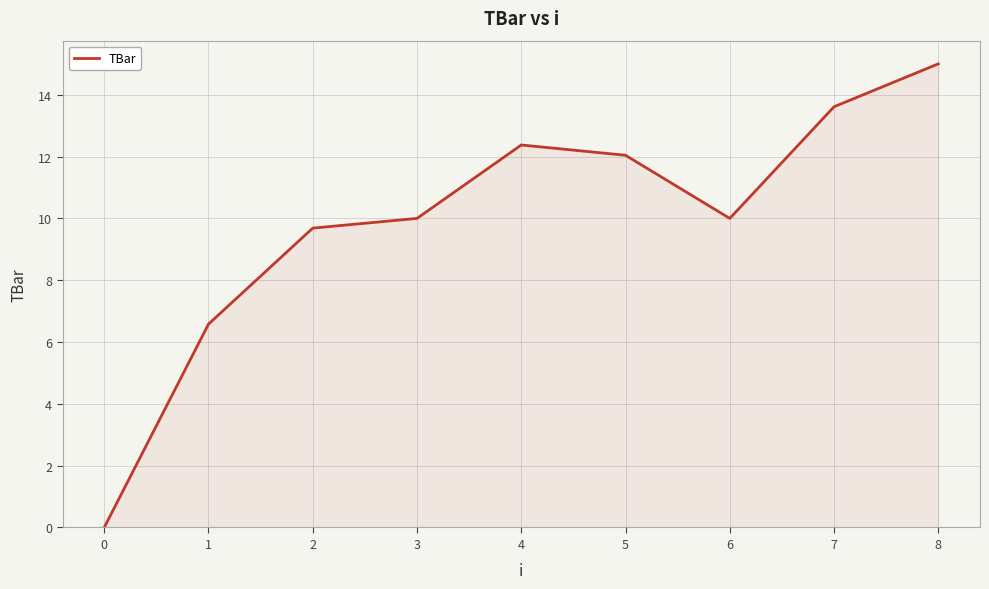

True or false: the data shows 12.0 at 5.

True